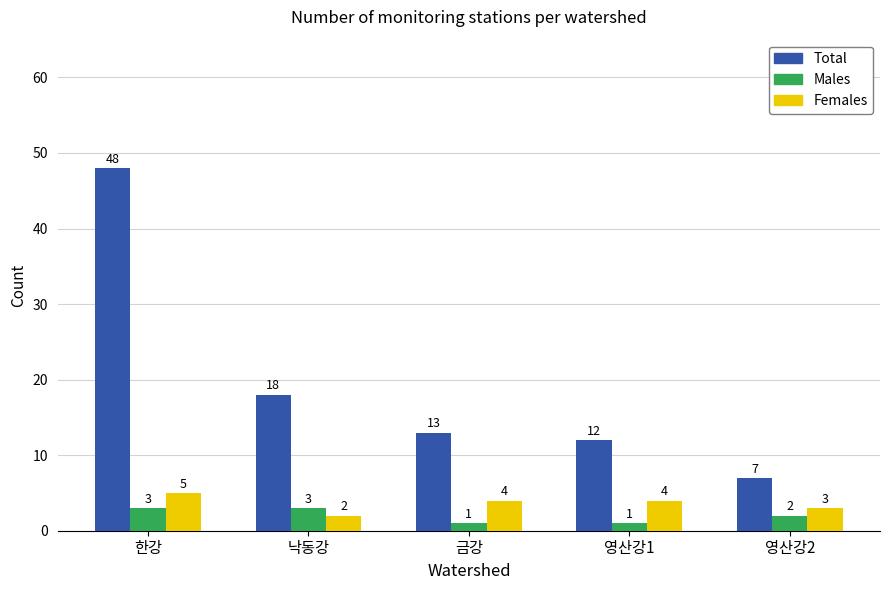

Count the number of data series in this chart.

3